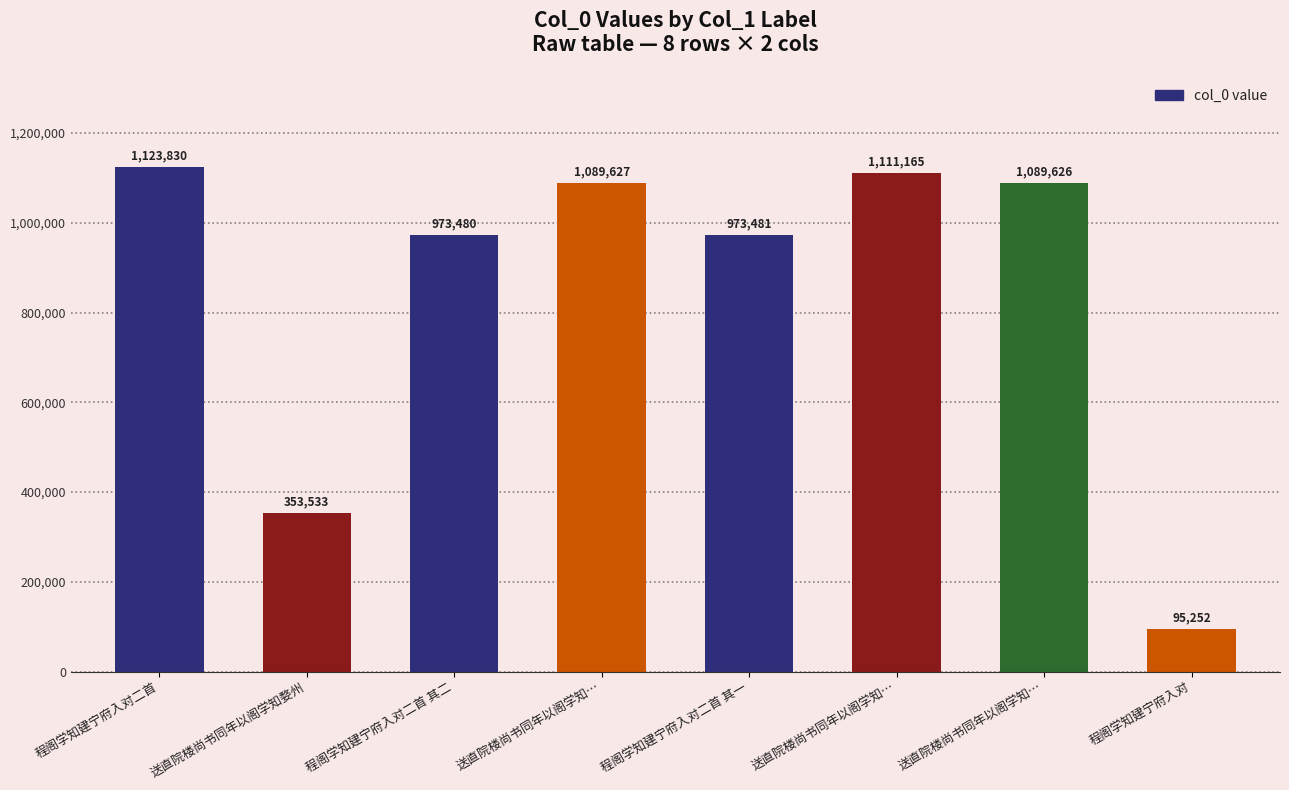

Are the bars horizontal?

No